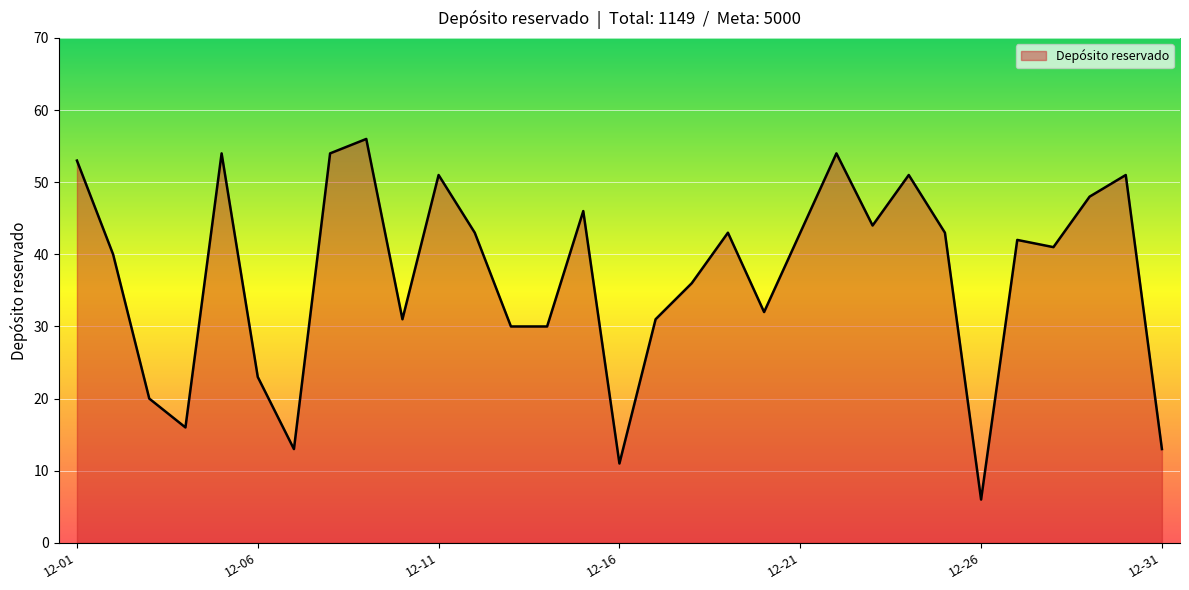

What is the difference between the maximum and minimum values?

50